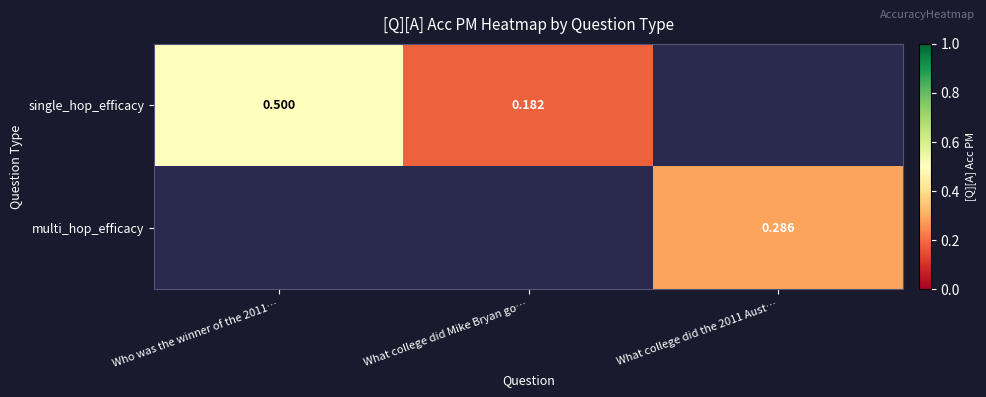

What is the smallest value displayed?

0.2